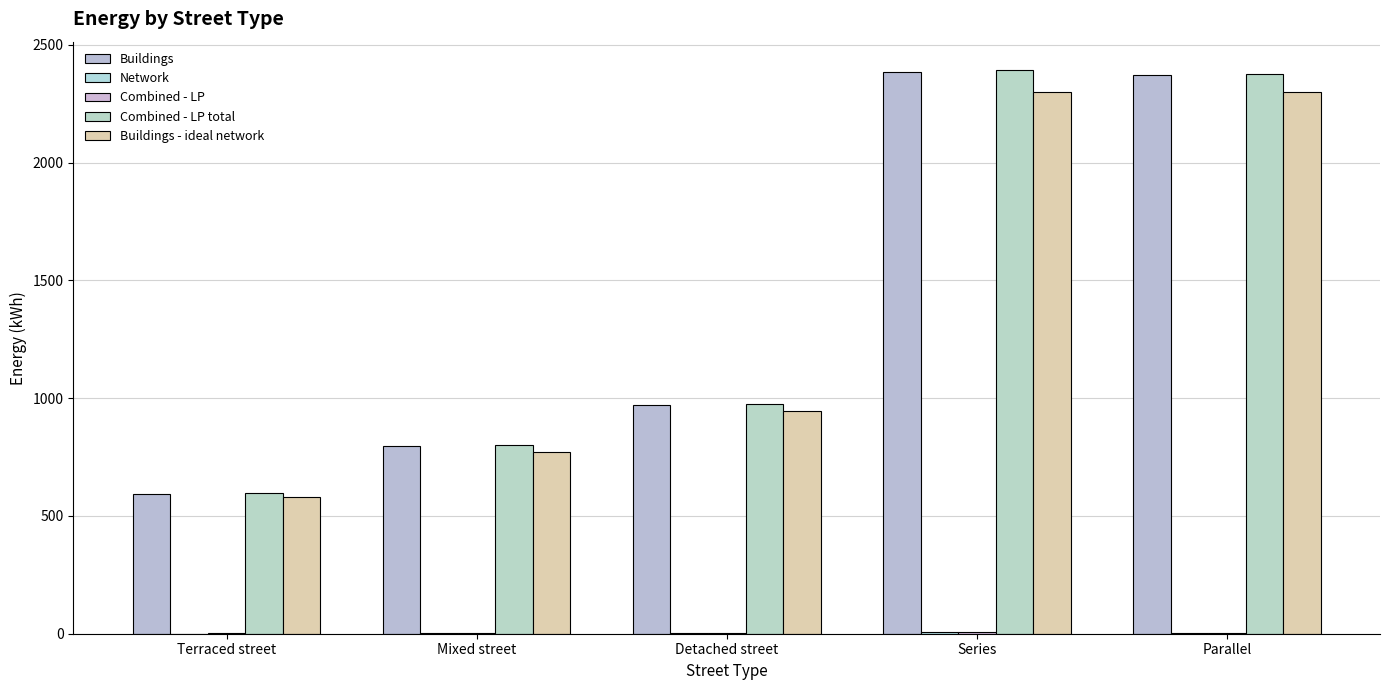

What is the sum of the Combined - LP total values at Mixed street and Terraced street?

1398.7